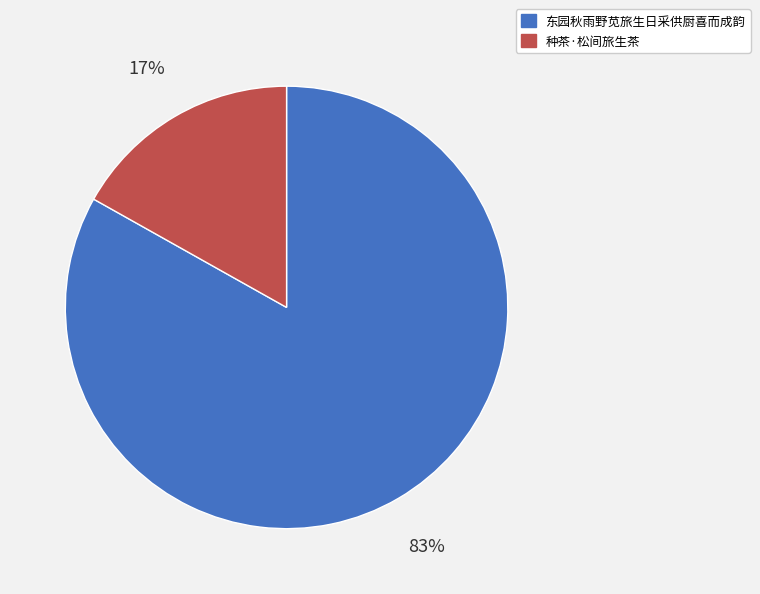

Which category has the biggest portion of the pie?

东园秋雨野苋旅生日采供厨喜而成韵